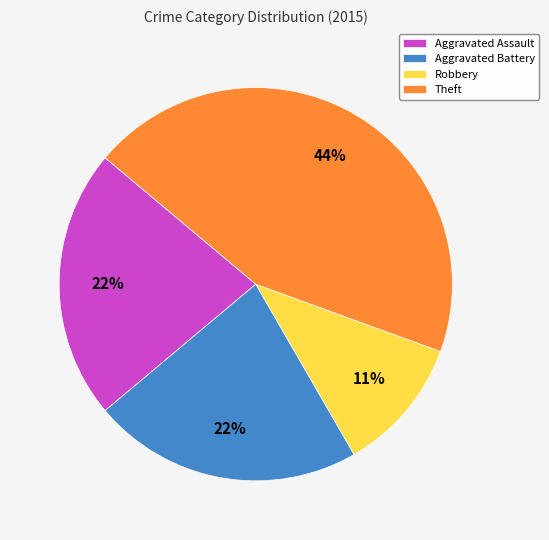

What is the largest slice in the pie chart?

Theft